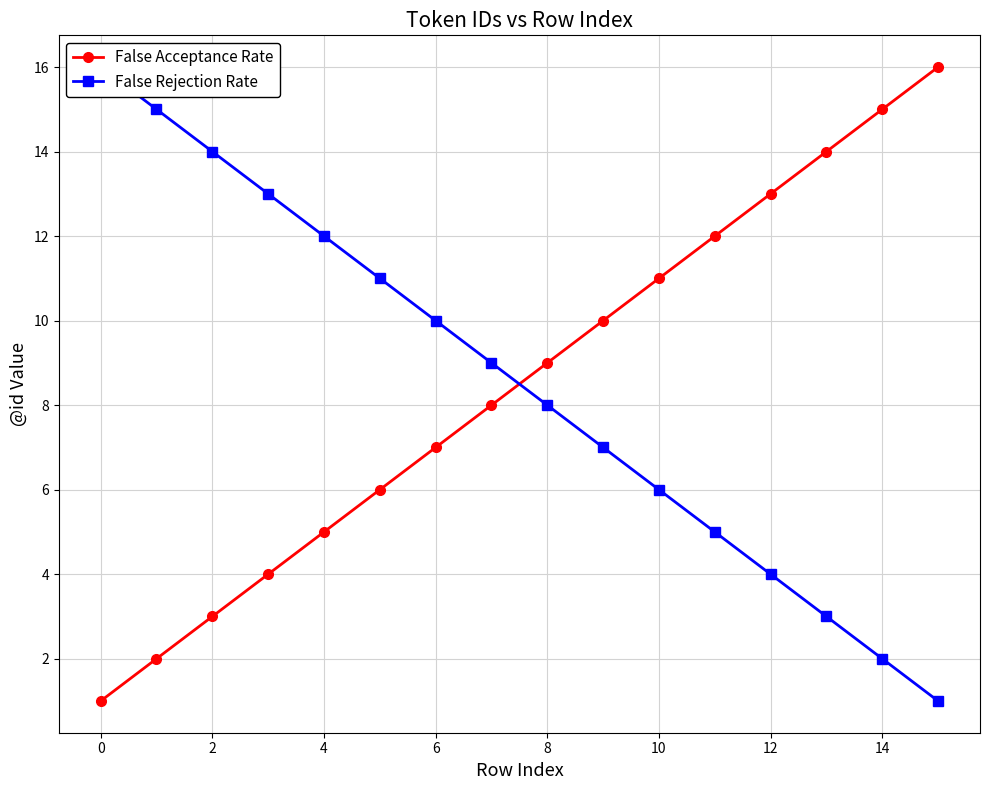

Count the number of categories in the chart.

16